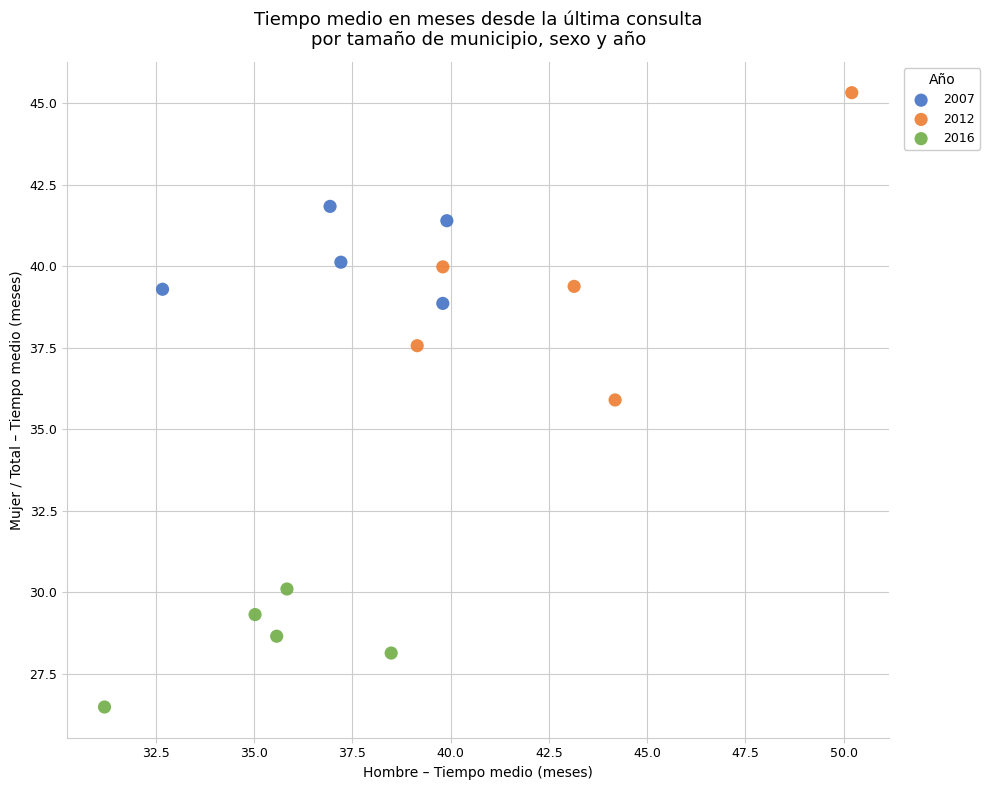

Which series reaches the maximum Y coordinate?

2012